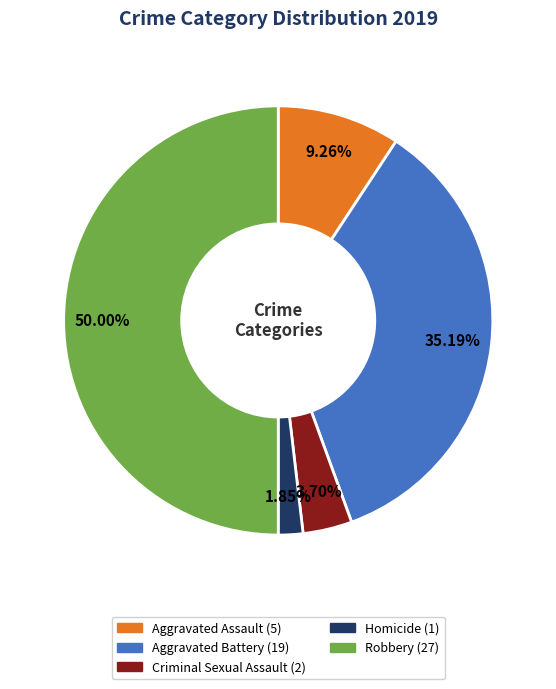

Which category has the smallest portion of the pie?

Homicide